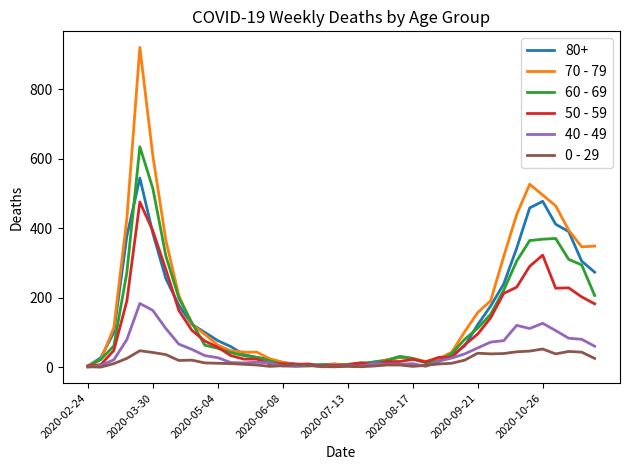

True or false: 0 - 29 has more than 1 interior local peaks.

True